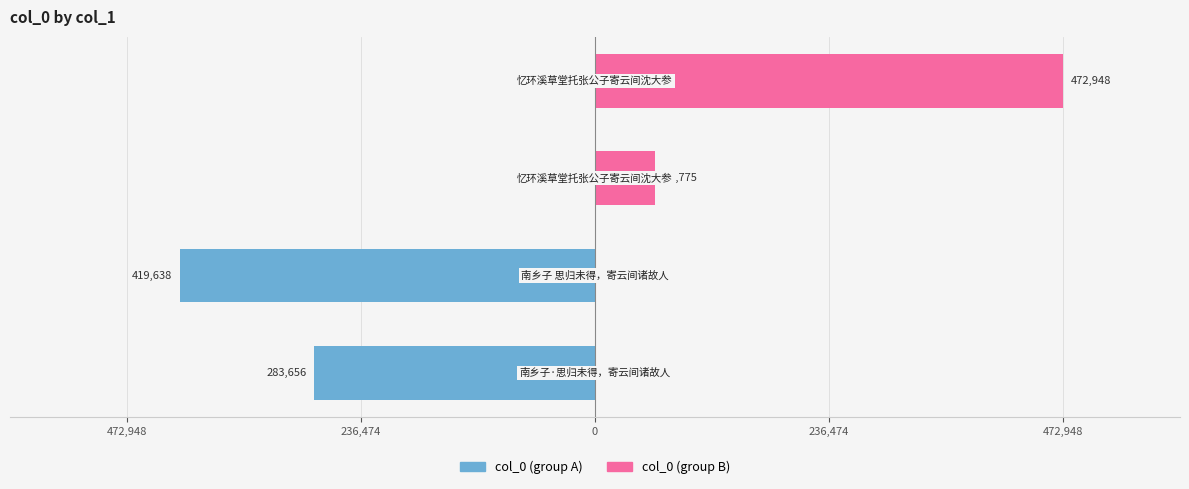

What is the approximate value of col_0 (group A) at 236,474, to the nearest 100?

-419600